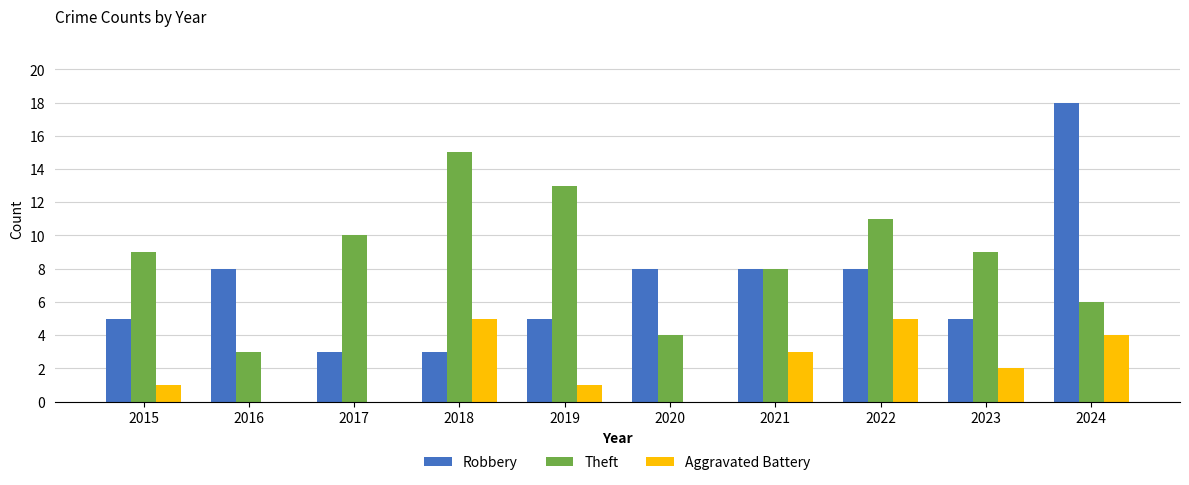

What is the total value across all series at 2022?

24